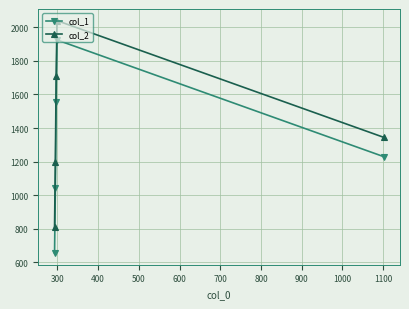

True or false: col_1 and col_2 intersect in this chart.

False